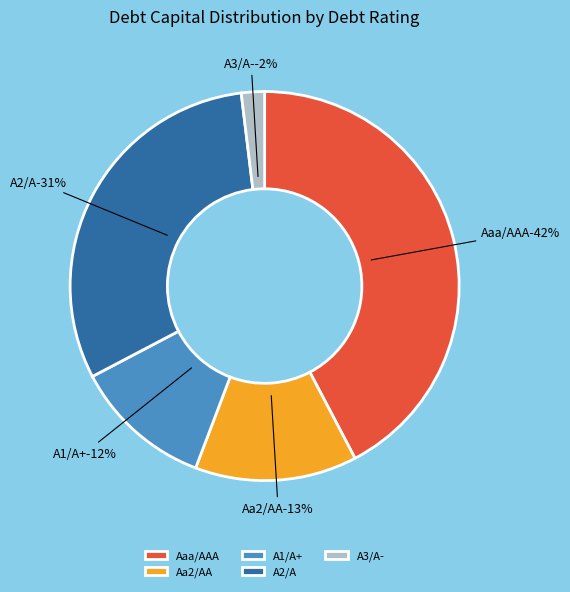

Is A2/A the majority of the pie?

No